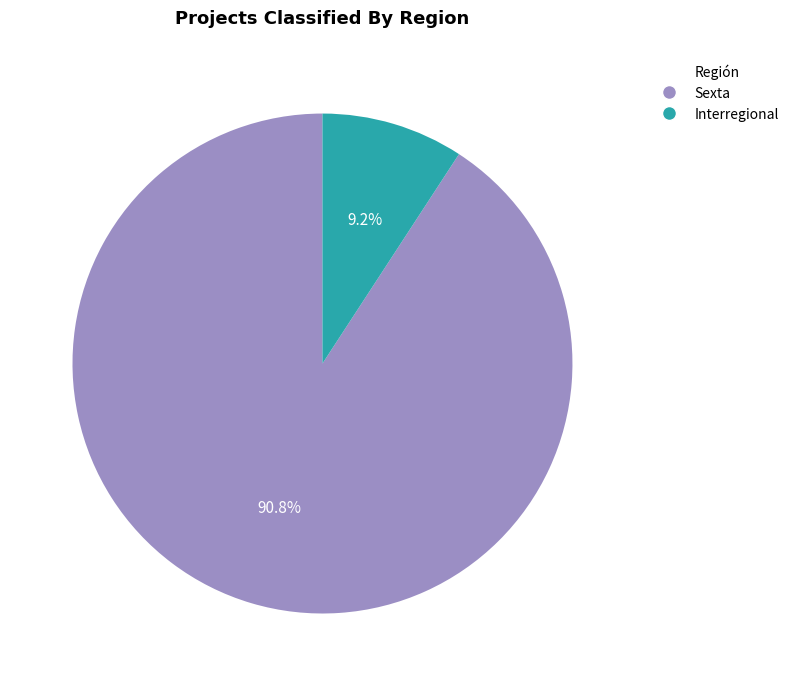

Count the number of slices in the pie.

2